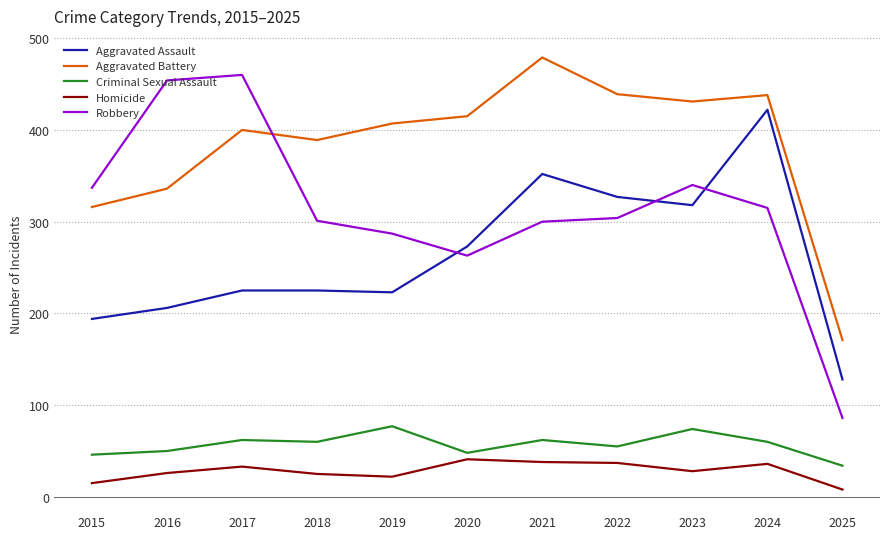

Which series has the largest total across all categories?

Aggravated Battery